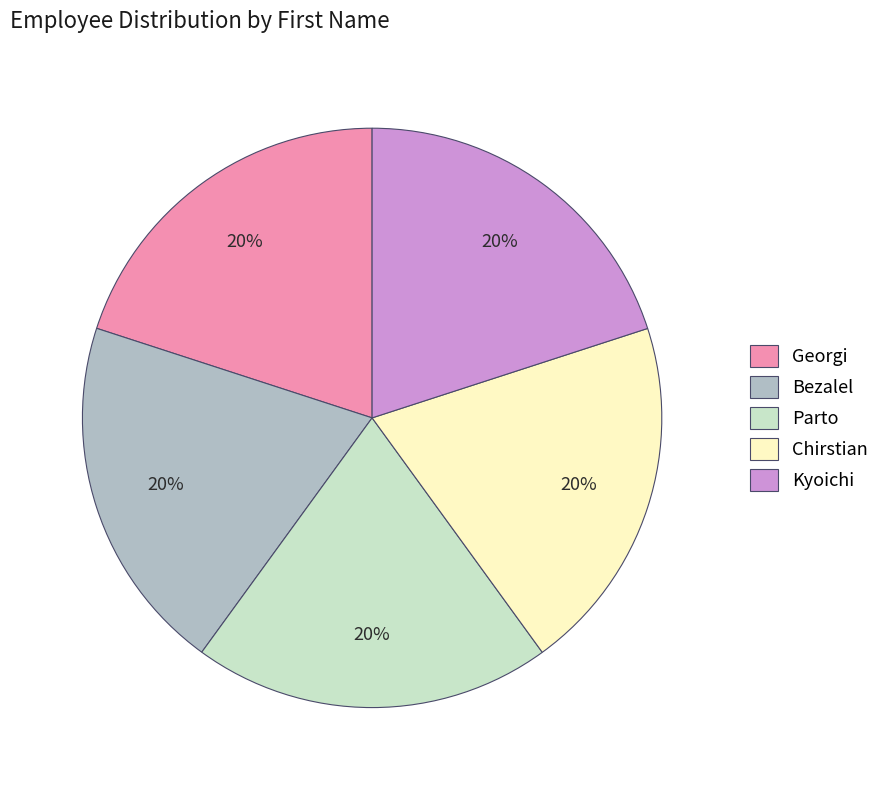

What is the ratio of the value at Chirstian to the value at Parto?

1.0